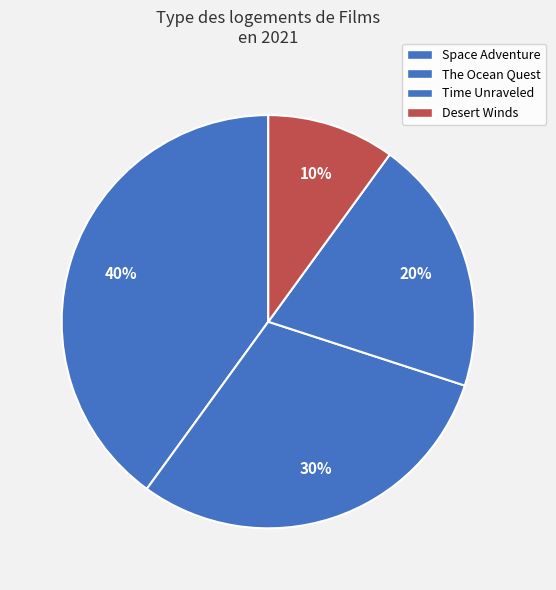

Approximately how many times larger is the value at Space Adventure compared to The Ocean Quest?

1.3